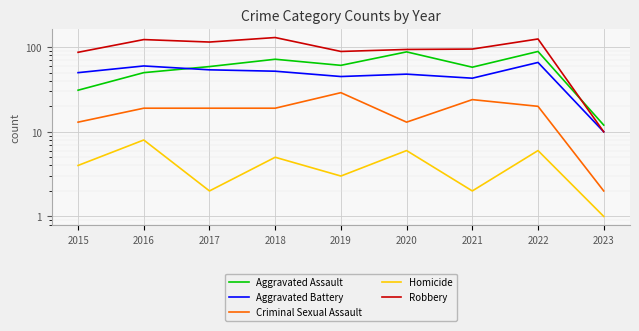

How many data points does each series have?

9